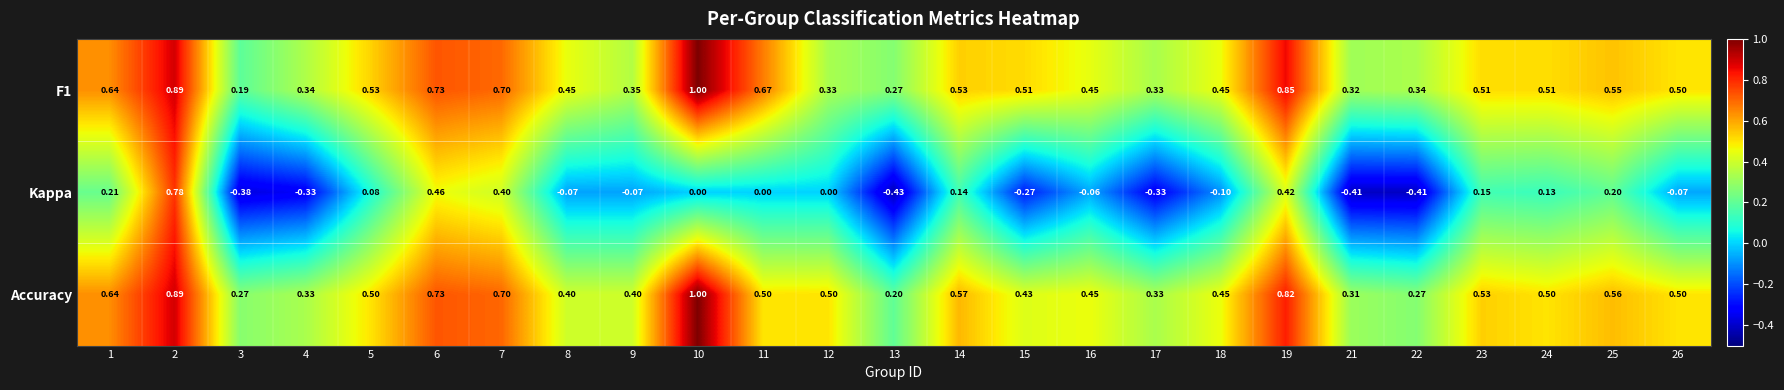

Between 10 and 13, which series saw the biggest shift?

Accuracy